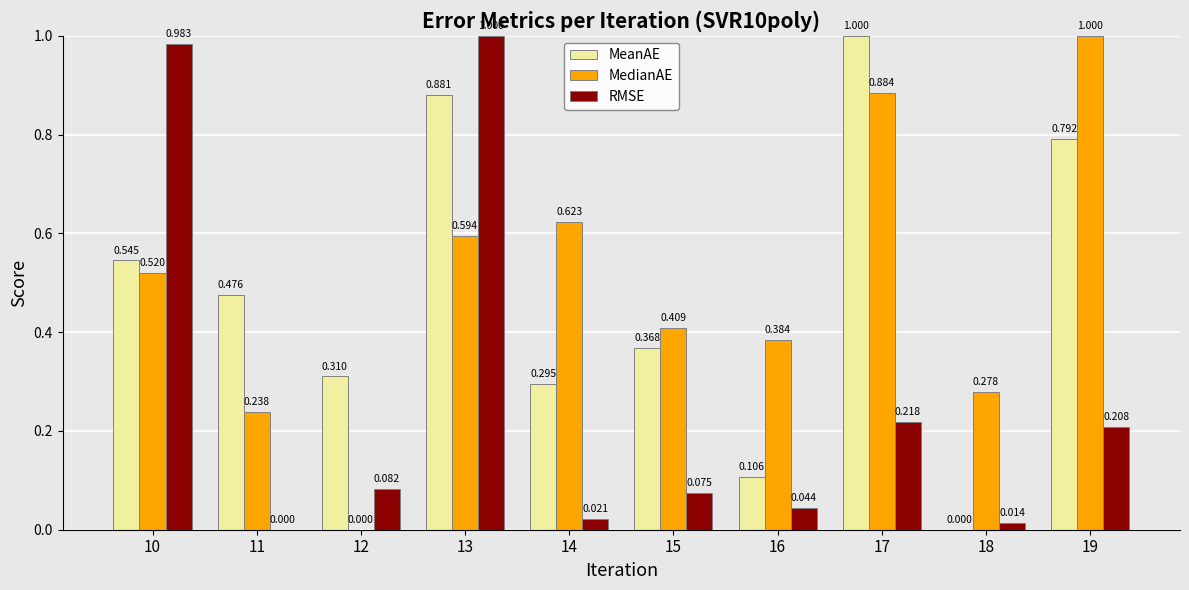

Is the value of MedianAE at 15 greater than the value of RMSE at 11?

Yes